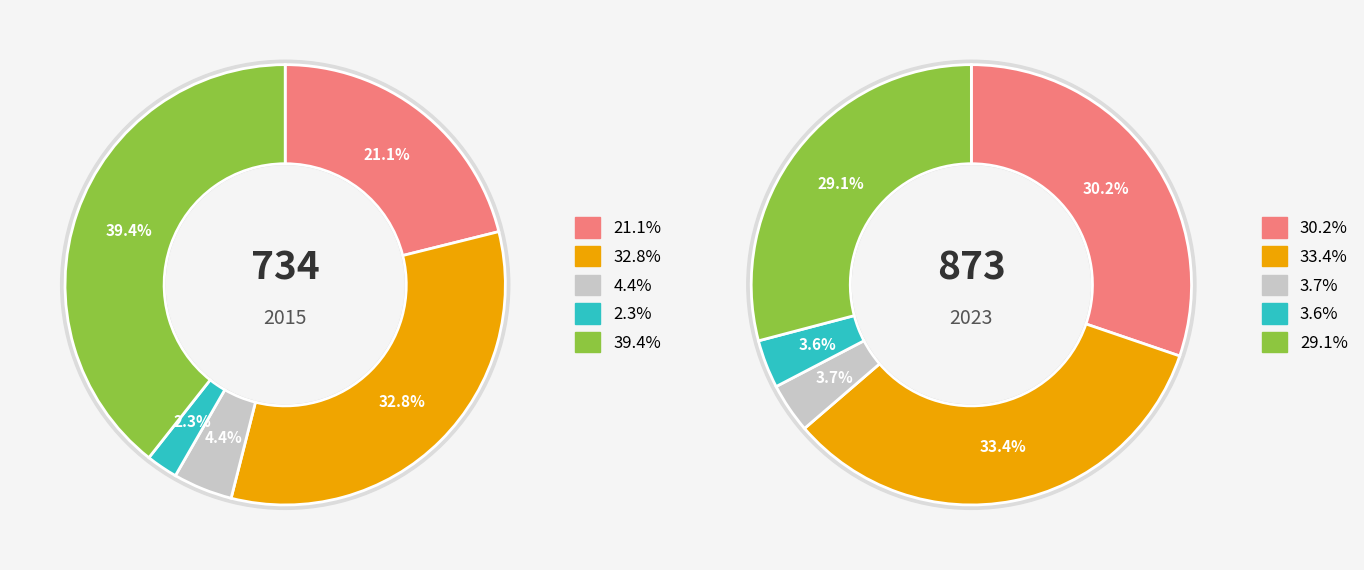

True or false: values_2023 accounts for 33% of the total.

True